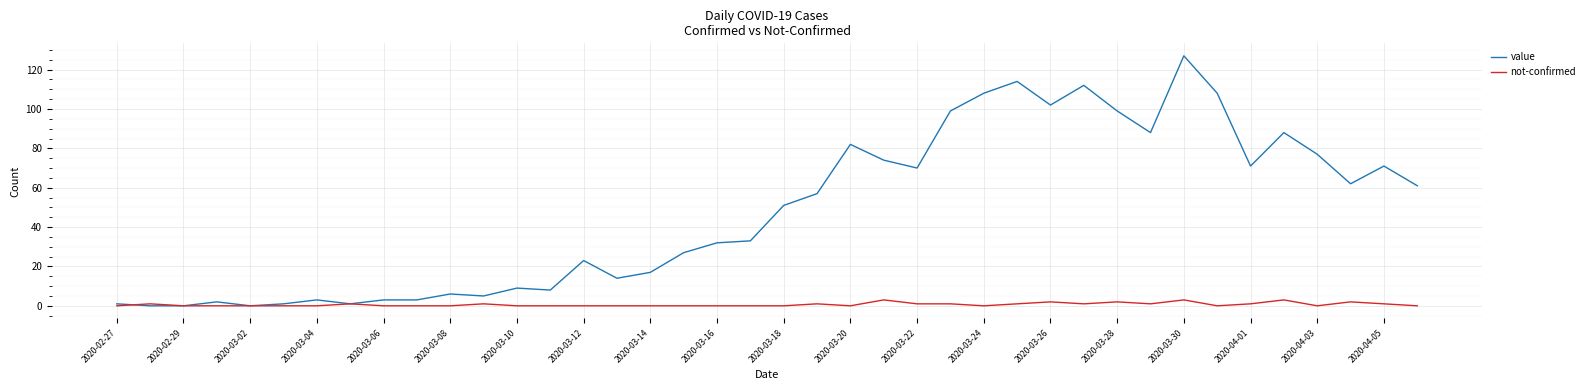

Which series has the largest total across all categories?

value